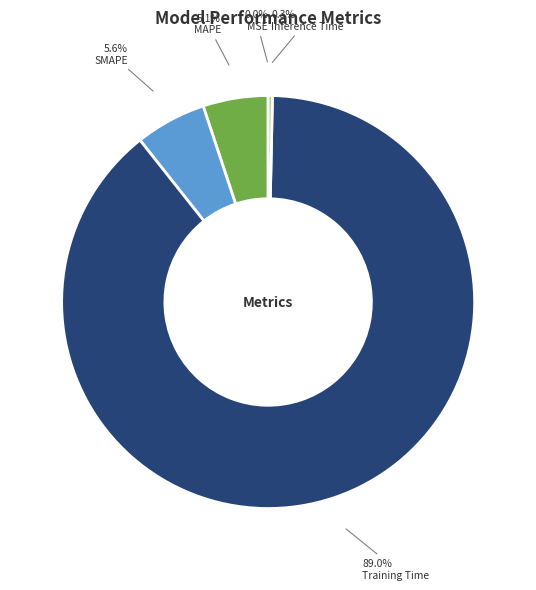

The SMAPE slice represents 12% of the pie. True or false?

False